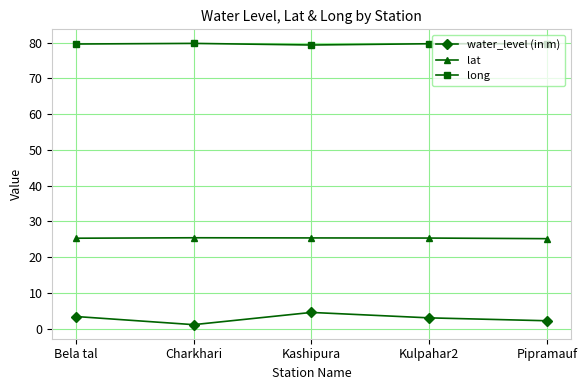

Which category has the lowest value in the water_level (in m) series?

Charkhari